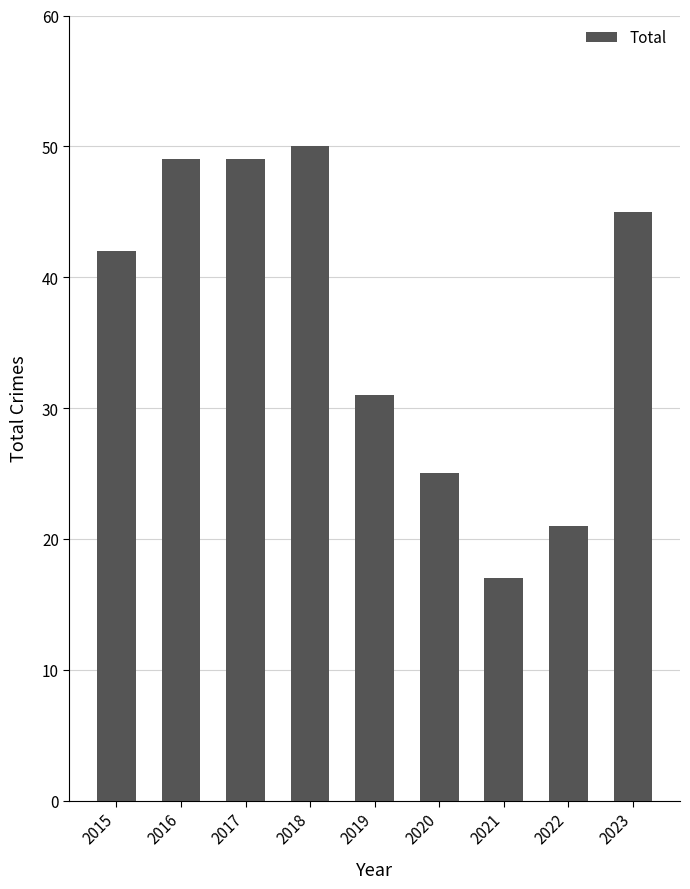

What is the sum of all values?

329